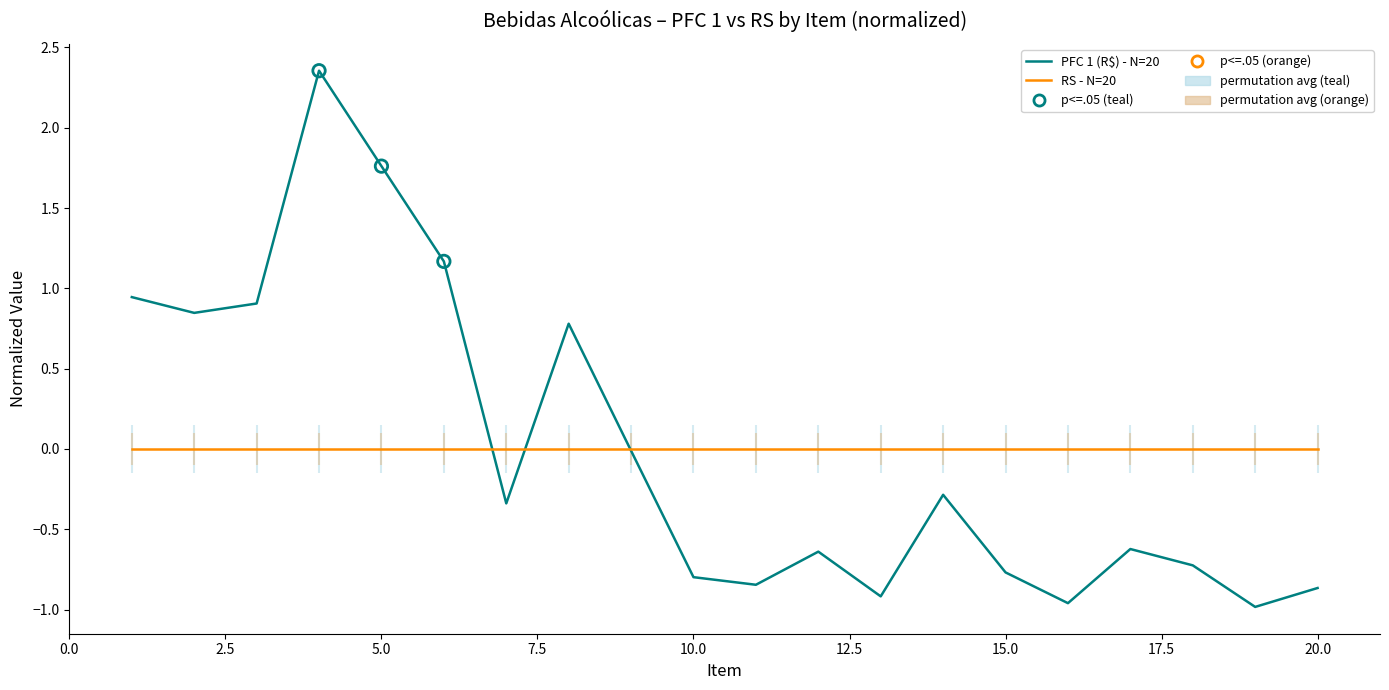

Which series has the largest Y range (max minus min)?

PFC 1 (R$) - N=20